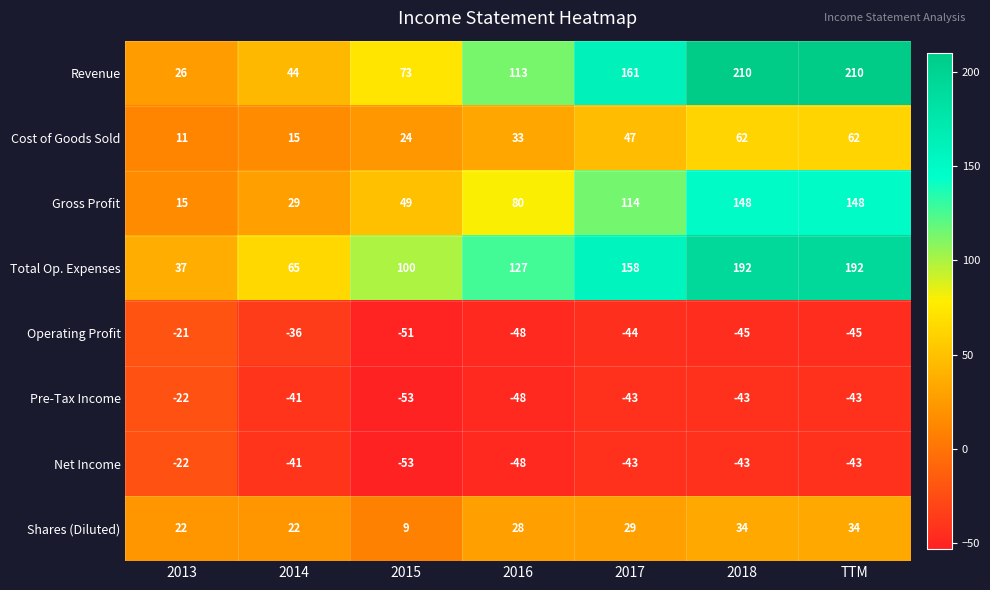

True or false: Net Income has a value of -53 at 2015.

True